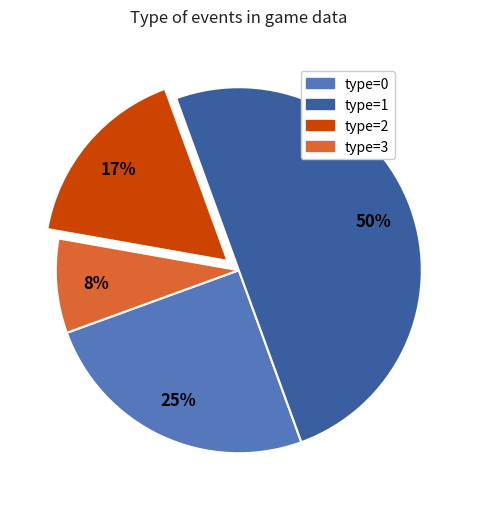

How many slices are in this pie chart?

4